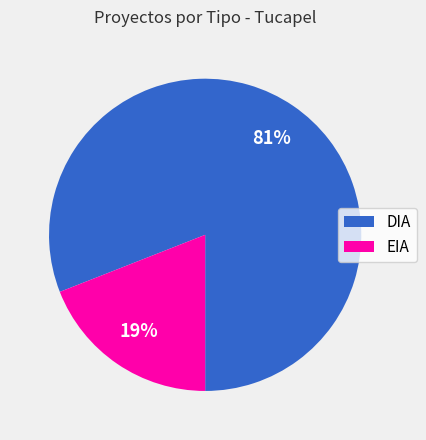

Do DIA and EIA together represent more than half of the pie?

Yes